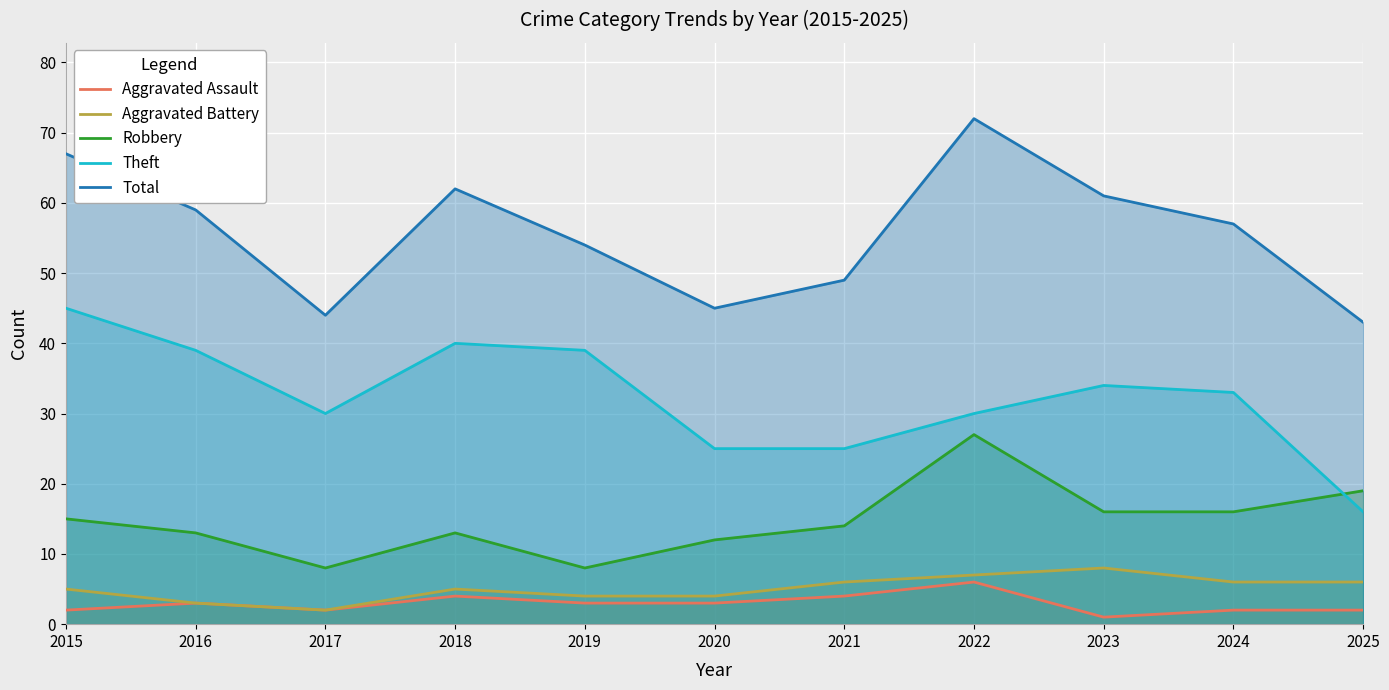

Reading right to left, transcribe all the data shown in this chart.

Aggravated Assault: 2025=2	2024=2	2023=1	2022=6	2021=4	2020=3	2019=3	2018=4	2017=2	2016=3	2015=2
Aggravated Battery: 2025=6	2024=6	2023=8	2022=7	2021=6	2020=4	2019=4	2018=5	2017=2	2016=3	2015=5
Robbery: 2025=19	2024=16	2023=16	2022=27	2021=14	2020=12	2019=8	2018=13	2017=8	2016=13	2015=15
Theft: 2025=16	2024=33	2023=34	2022=30	2021=25	2020=25	2019=39	2018=40	2017=30	2016=39	2015=45
Total: 2025=43	2024=57	2023=61	2022=72	2021=49	2020=45	2019=54	2018=62	2017=44	2016=59	2015=67